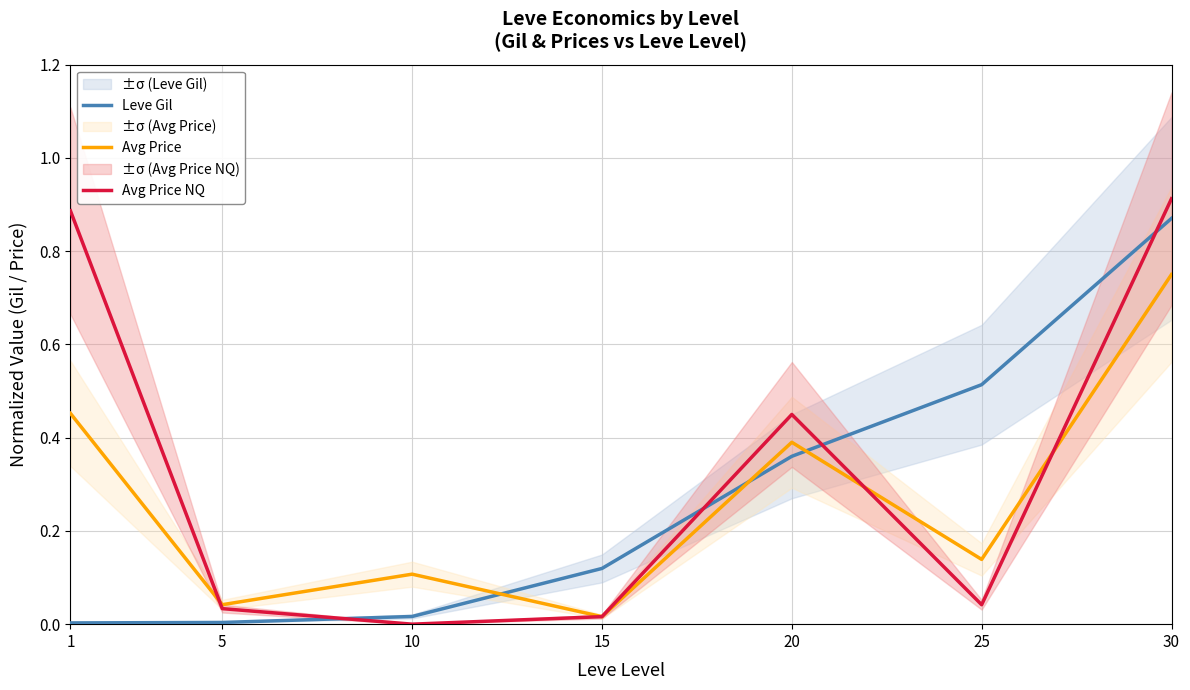

At which category does Avg Price NQ reach its first local valley?

10